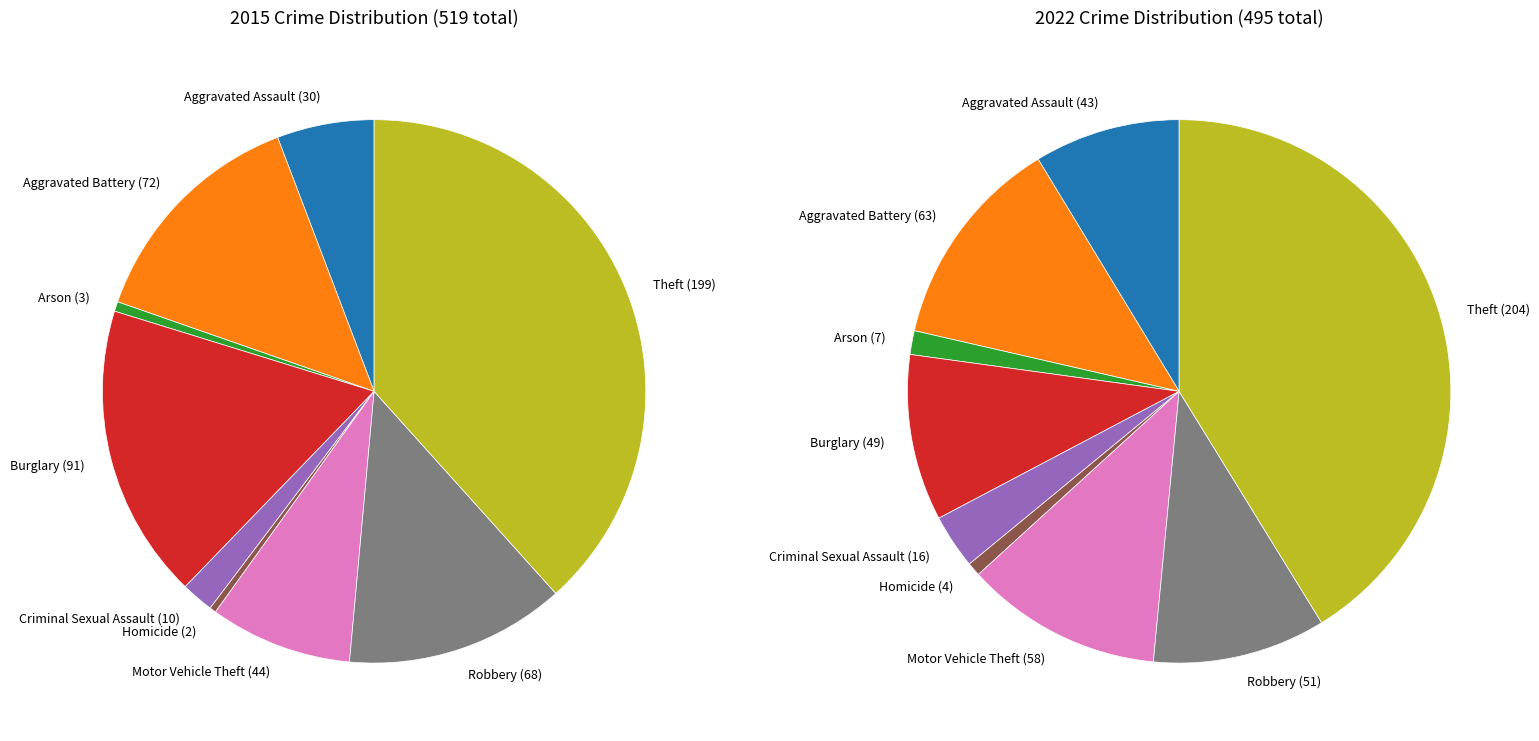

To the nearest percent, what is the difference between the largest and smallest slice percentages?

38%